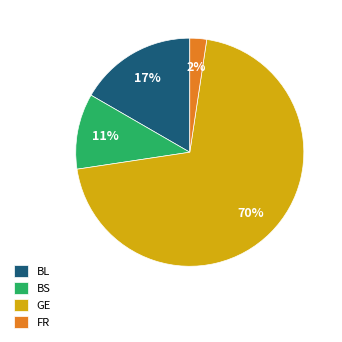

Is it true that BL is 17% of the pie?

True